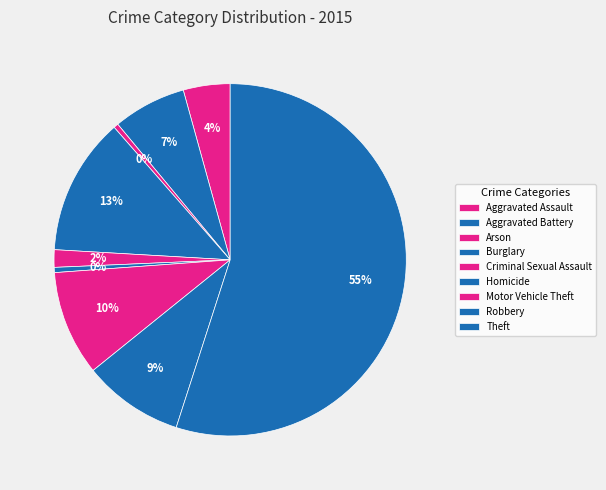

Is there any slice that represents more than half of the pie?

Yes